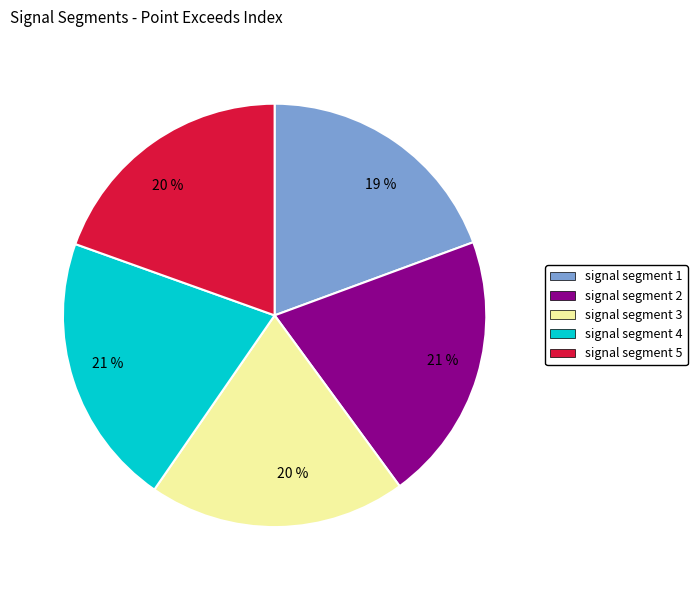

To the nearest percent, what portion does signal segment 4 represent?

21%